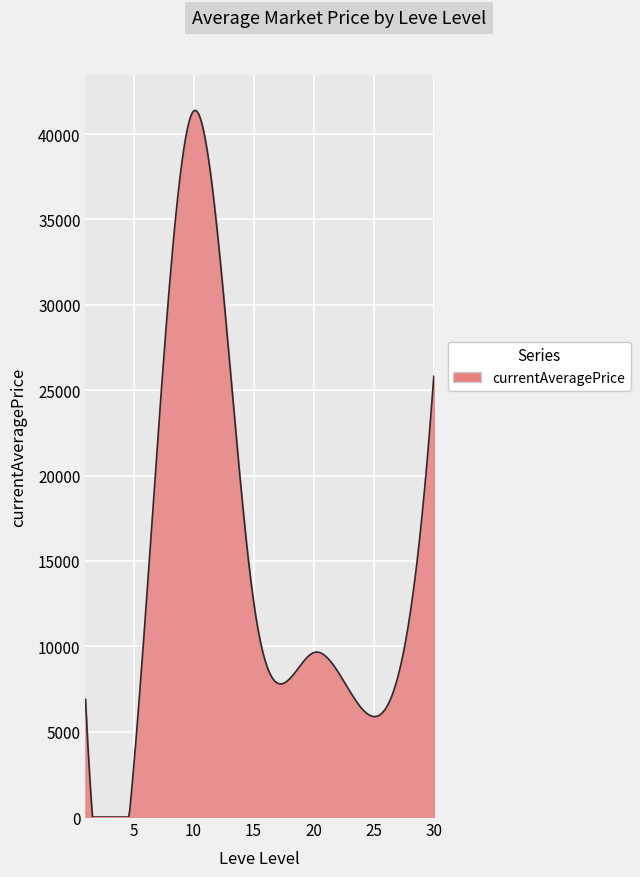

What is the difference between the maximum and minimum values?

41386.3